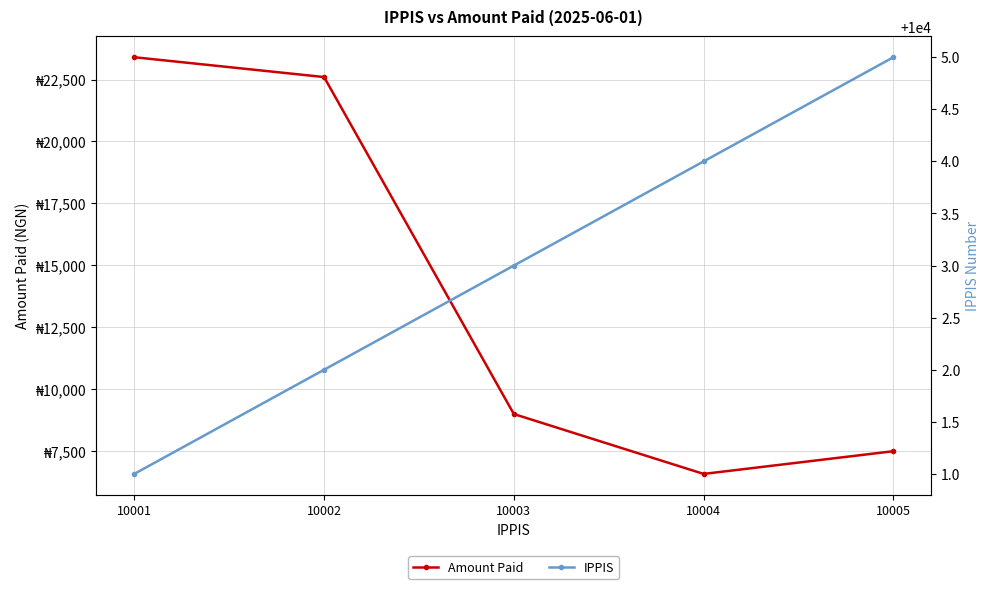

Which category has the highest value across all series?

10001